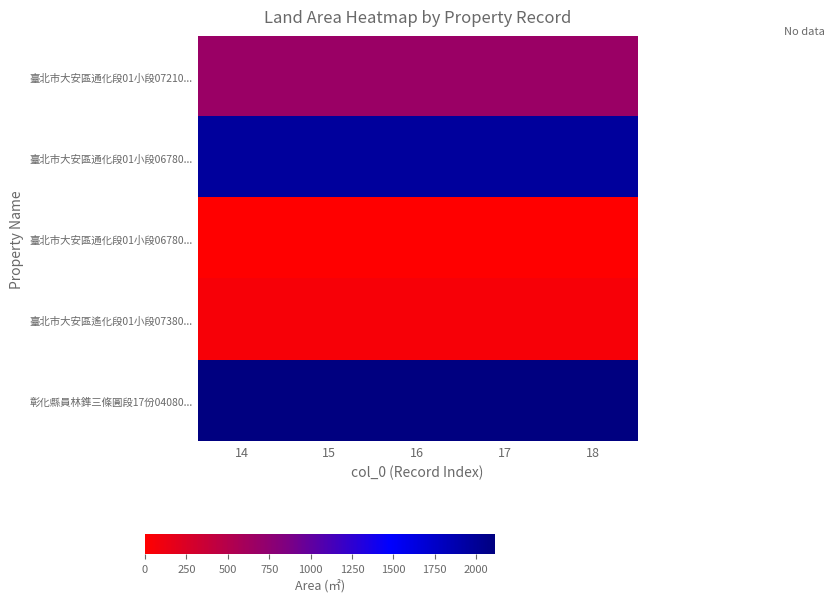

What is the difference between the highest and lowest values at 17?

2113.9